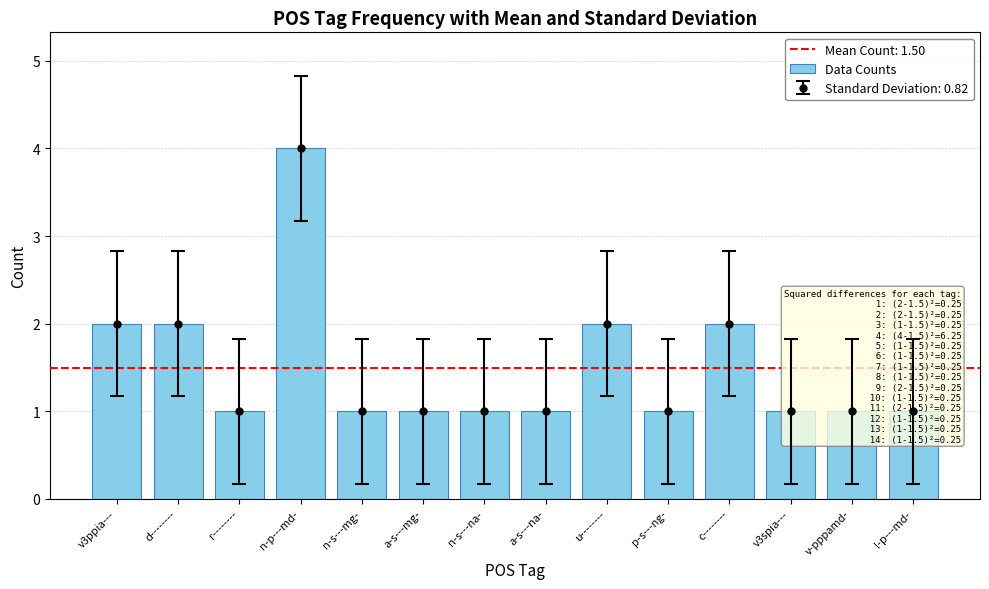

How many values exceed 1?

5